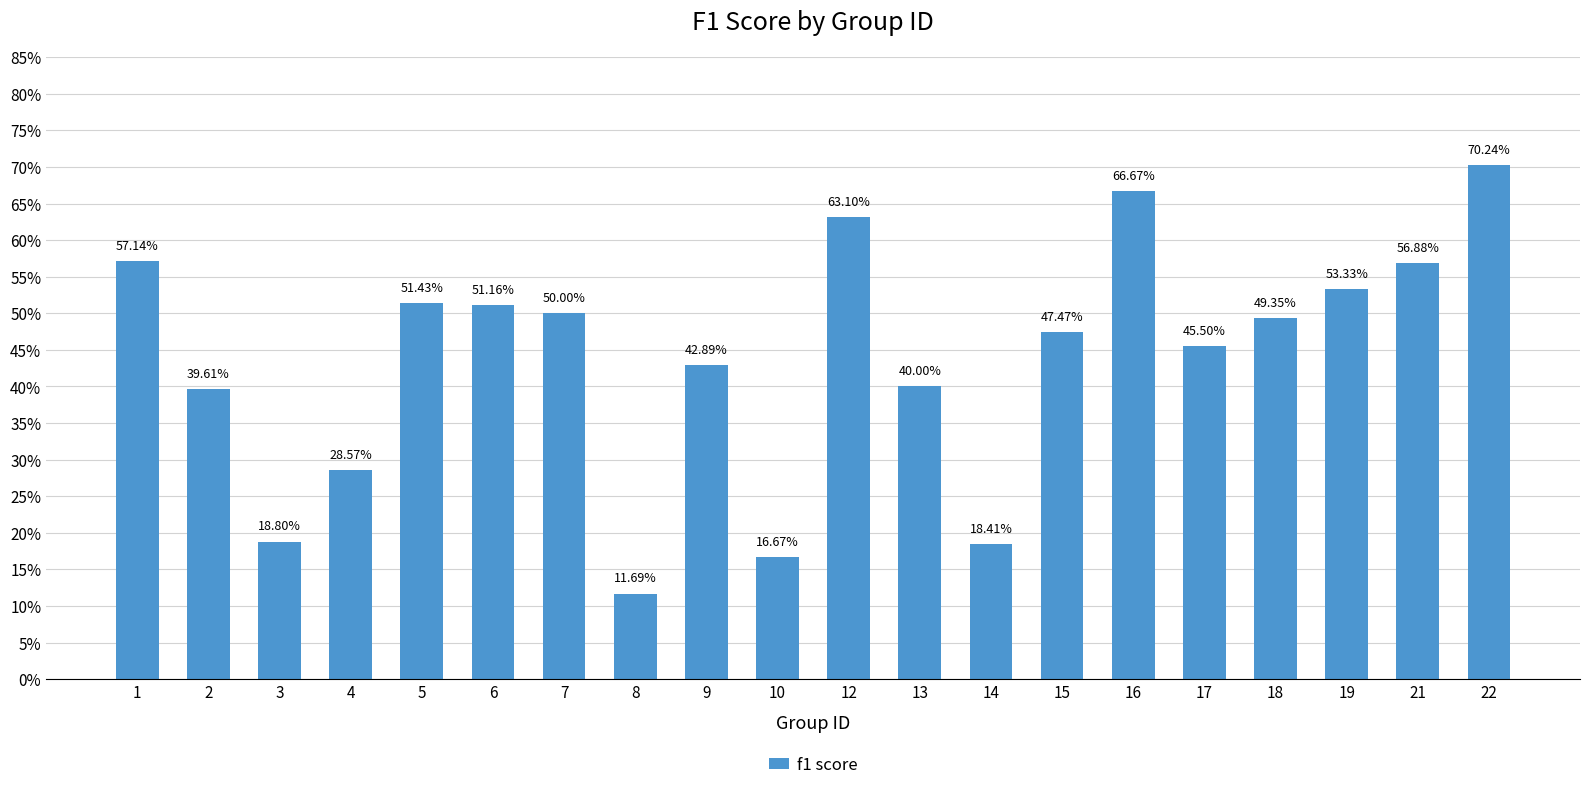

Are the bars horizontal?

No